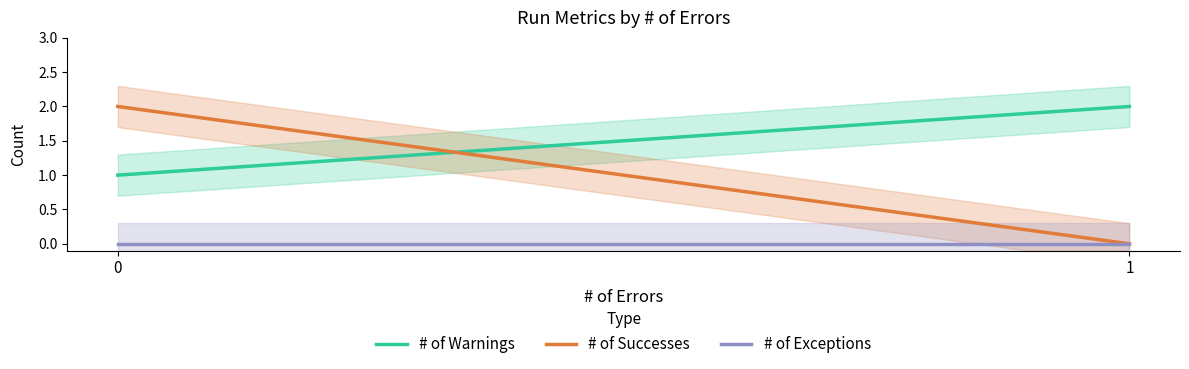

What is the difference between the # of Successes values at 0 and 1?

2